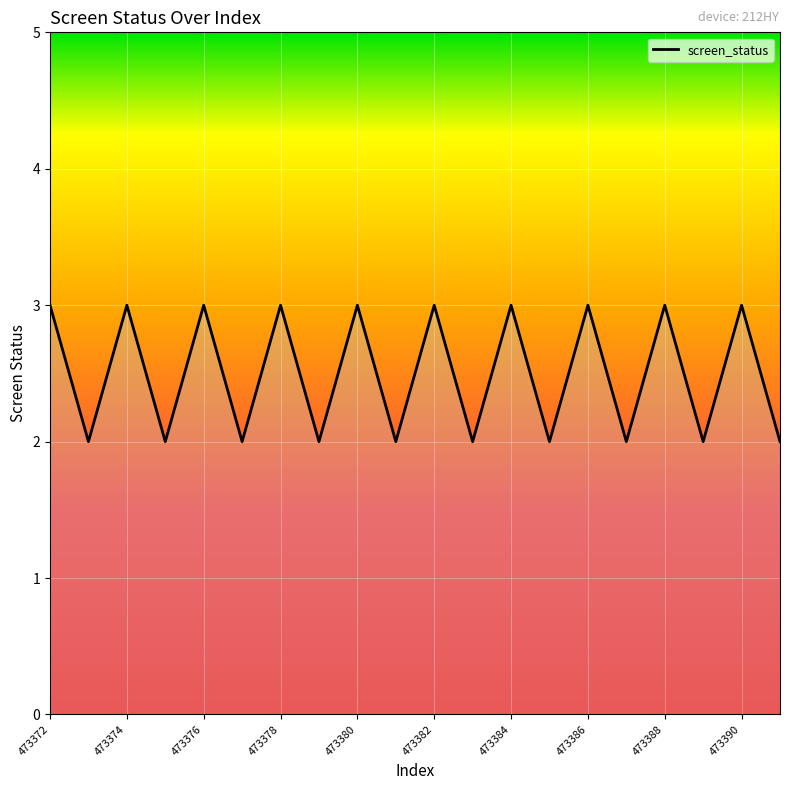

Count the number of data series in this chart.

1